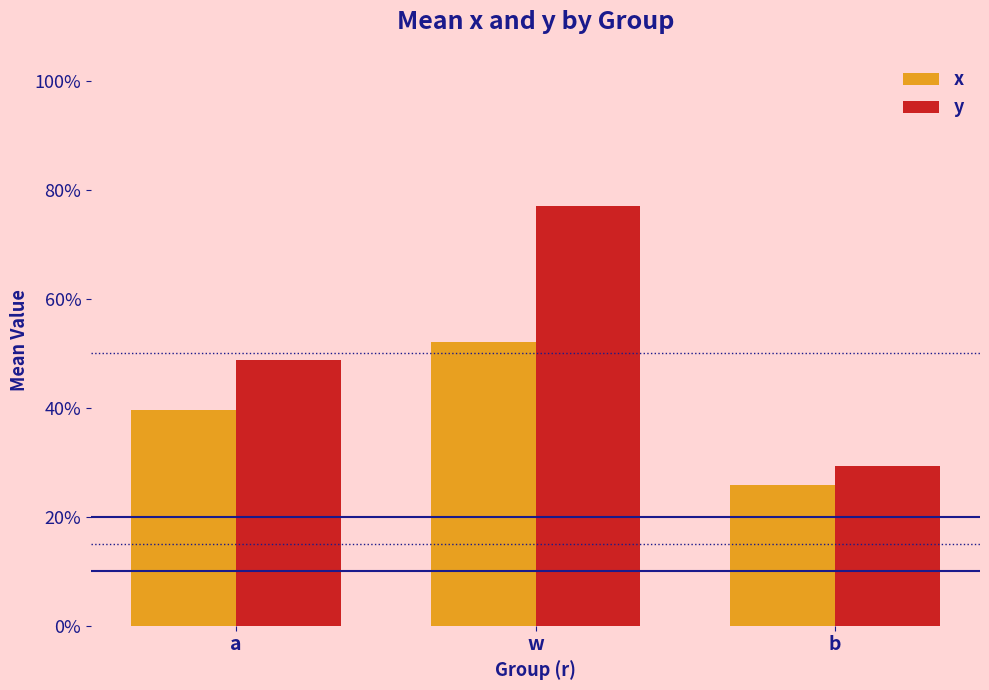

At how many categories does at least one series exceed 0?

3